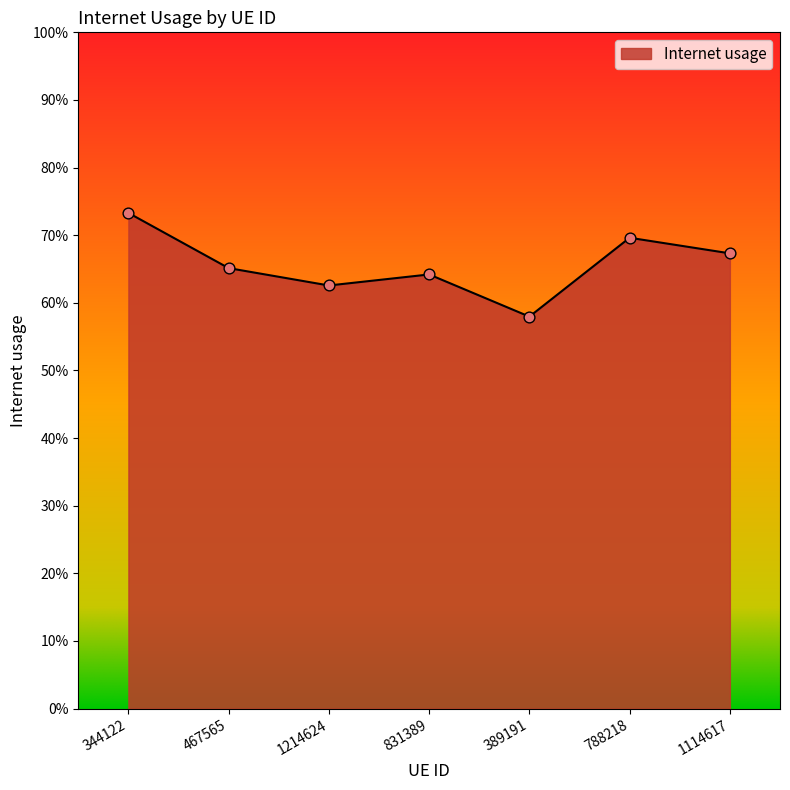

Between 344122 and 467565, which is larger?

344122